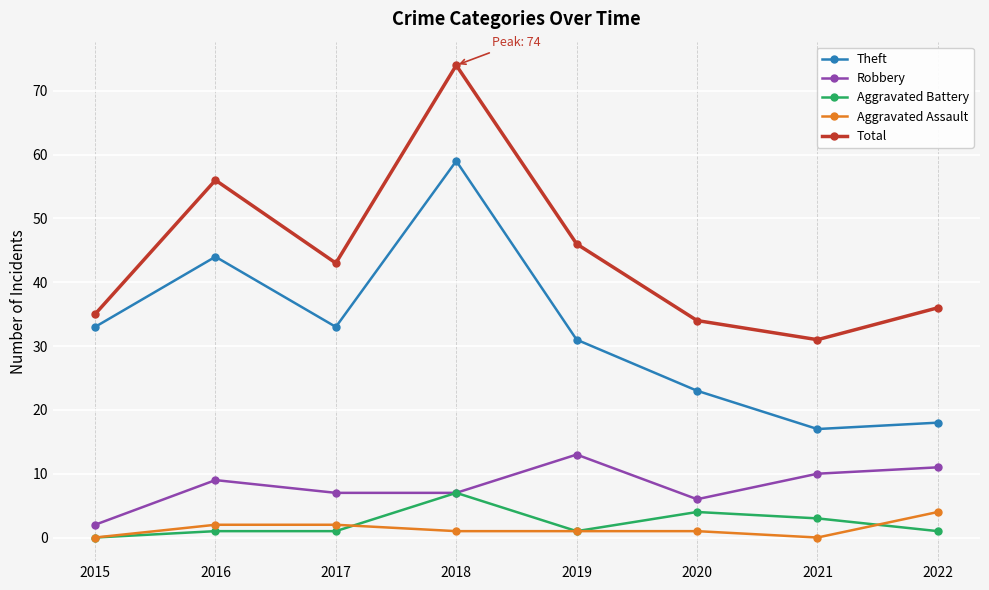

What is the spread (max minus min) of values at 2021?

31